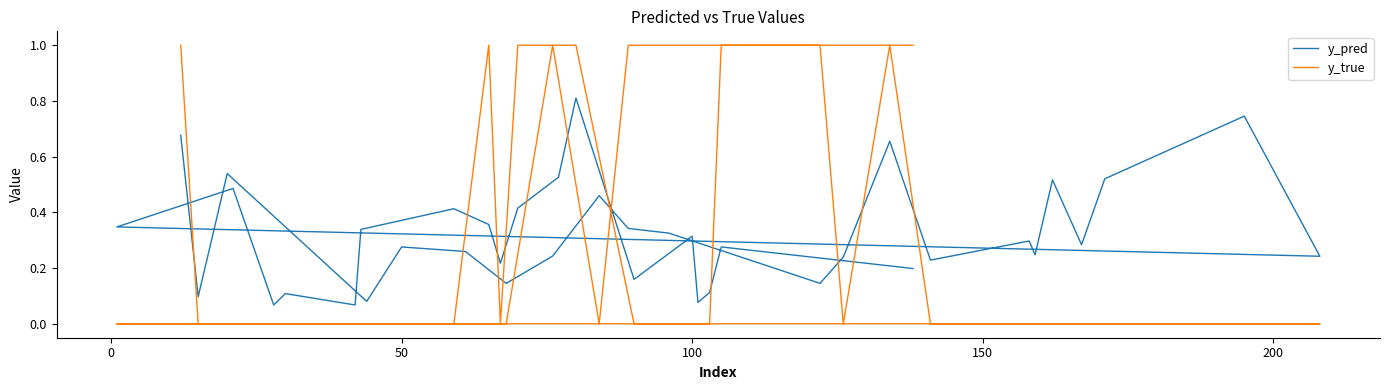

True or false: y_pred and y_true cross at least once.

True